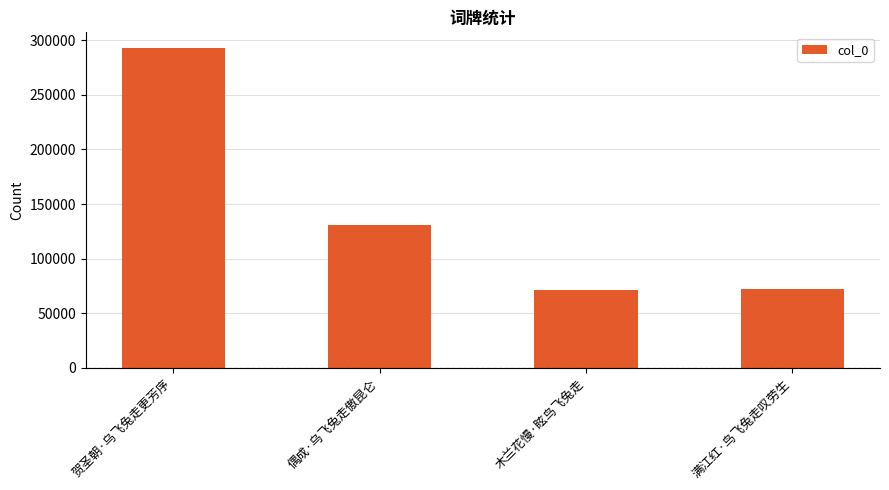

What position from the left is 木兰花慢·眩鸟飞兔走?

3